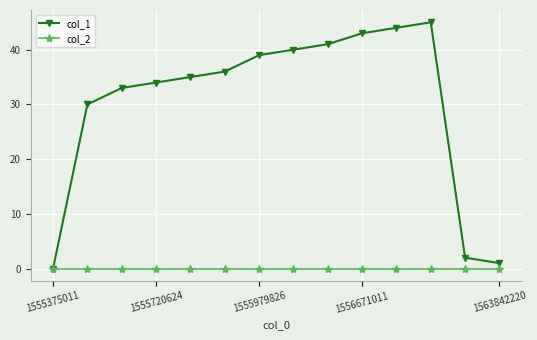

Which series has the largest total across all categories?

col_1